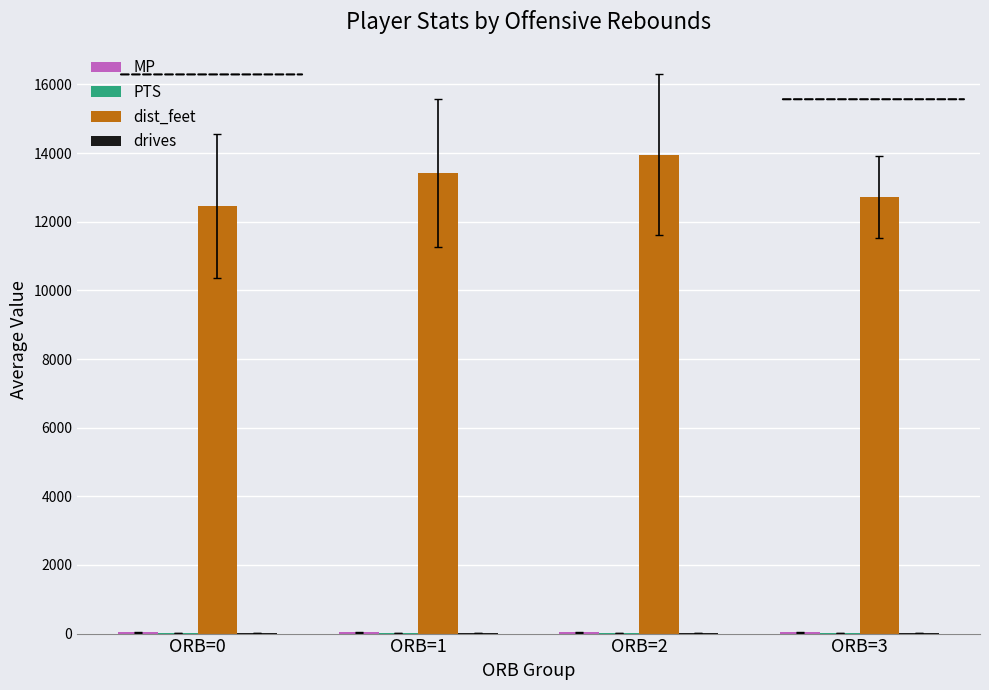

What is the sum of all dist_feet values?

52543.3